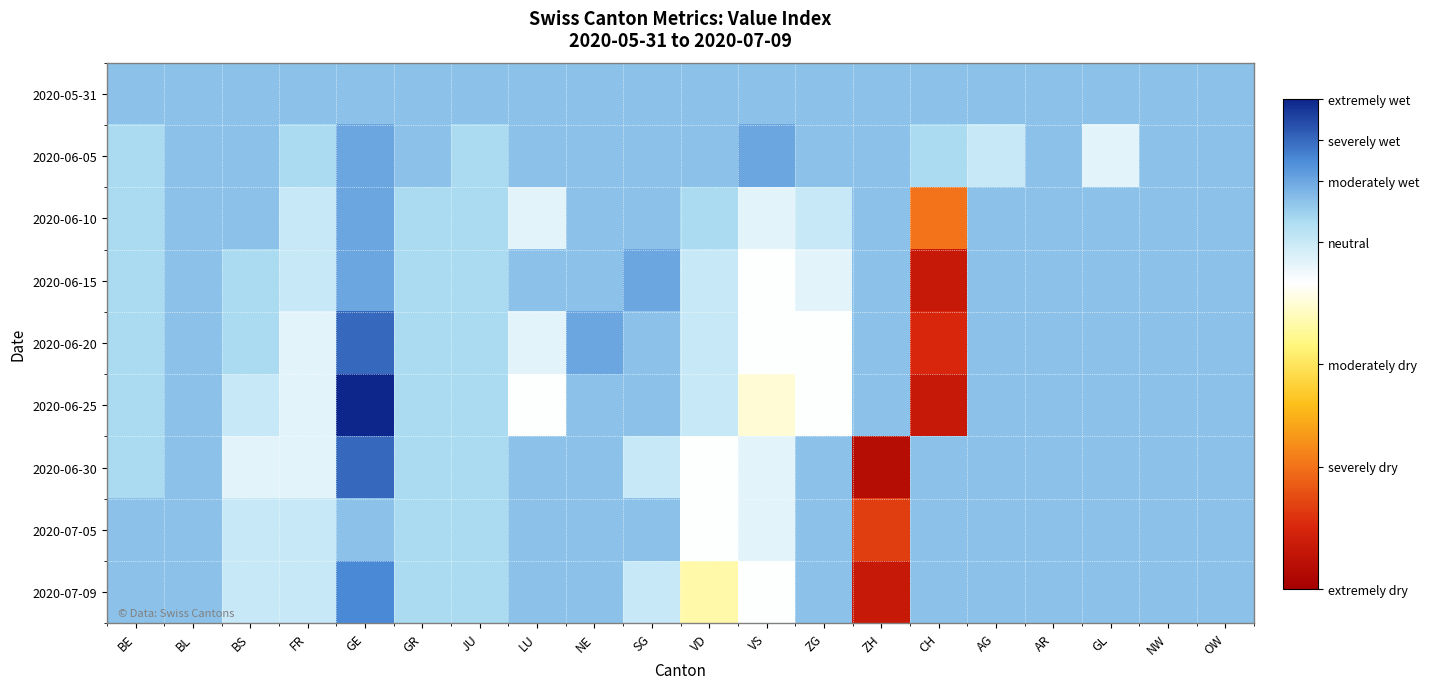

Which series changed the most between GE and GL?

2020-06-25